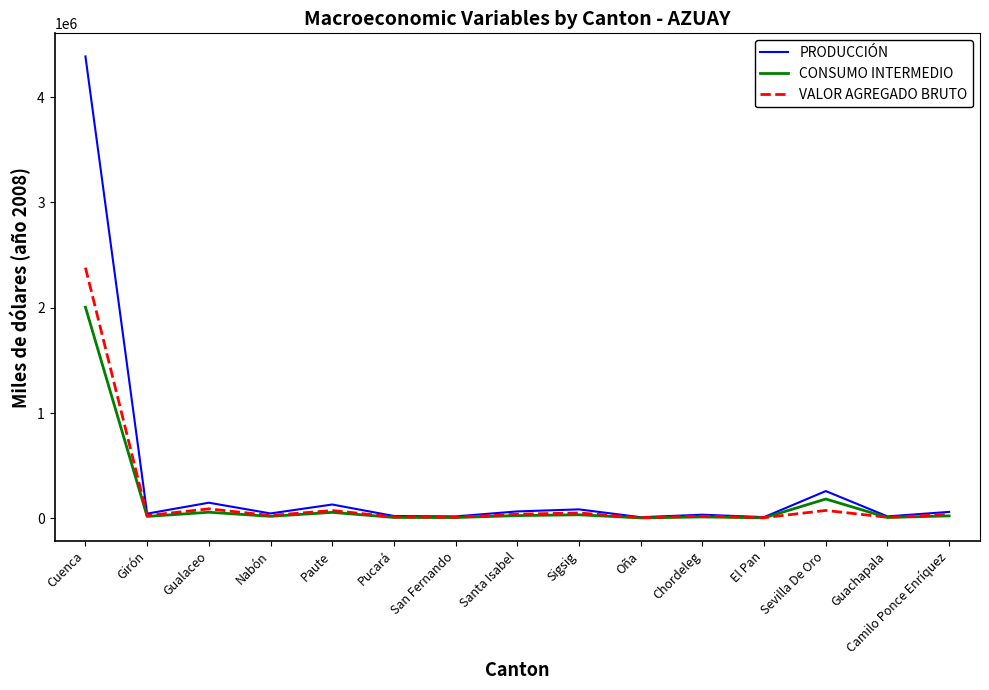

At how many categories does at least one series exceed 3804363?

1